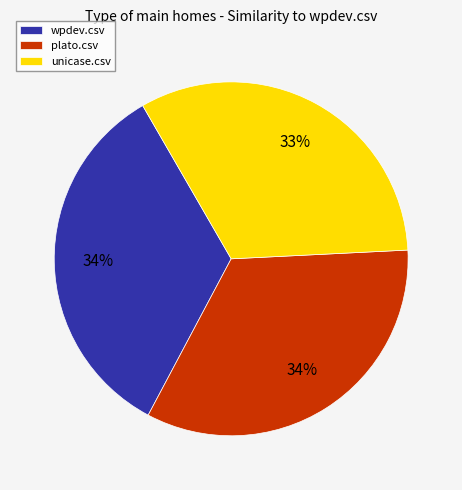

Is unicase.csv the majority of the pie?

No